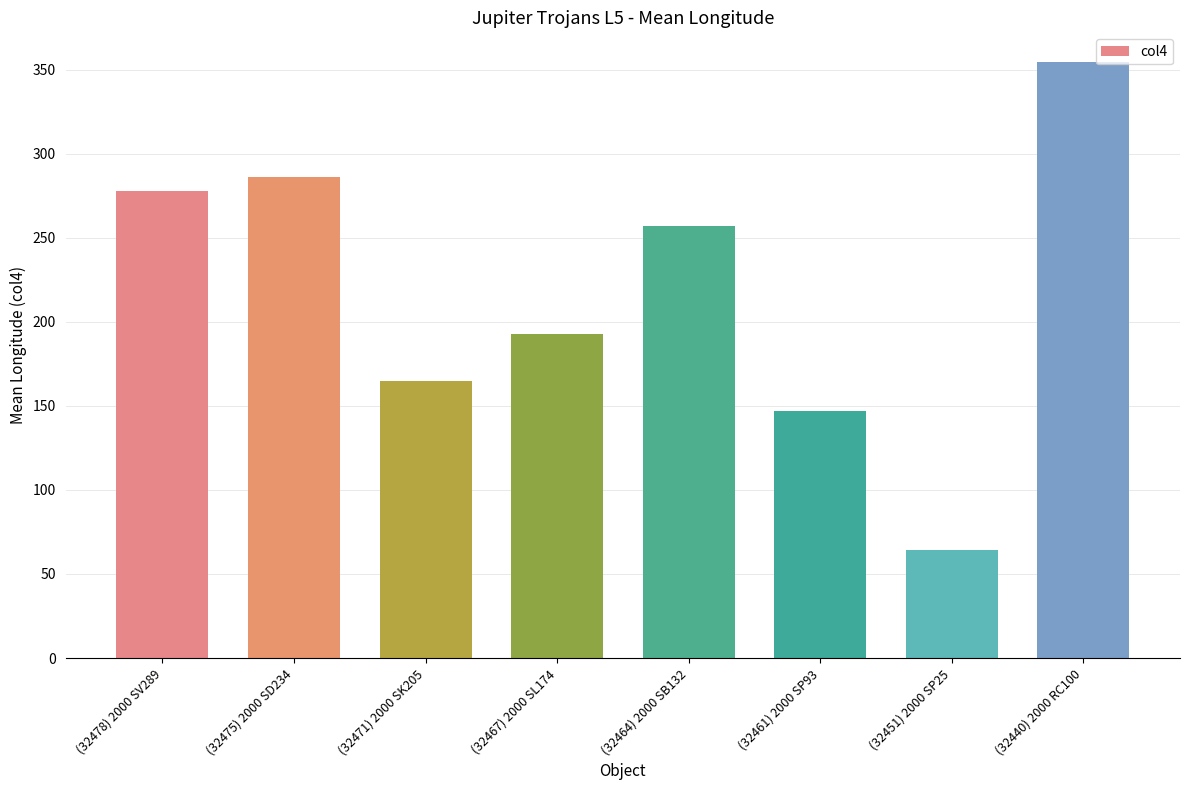

Rank the categories by value from lowest to highest.

(32451) 2000 SP25, (32461) 2000 SP93, (32471) 2000 SK205, (32467) 2000 SL174, (32464) 2000 SB132, (32478) 2000 SV289, (32475) 2000 SD234, (32440) 2000 RC100